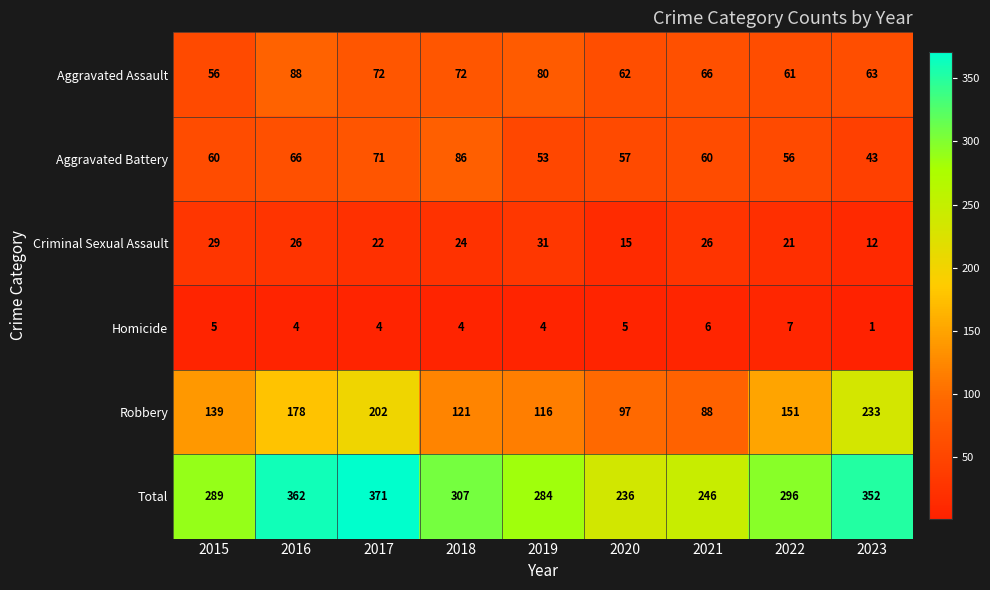

What is the sum of all Total values?

2743